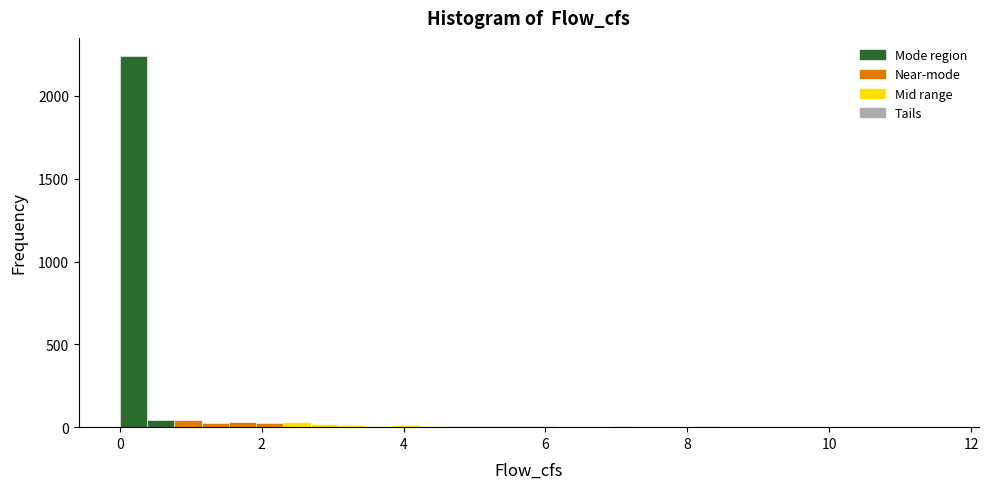

Around what value on the x-axis is the tallest bar? Give the approximate position of its centre, as read against the axis.

0.2